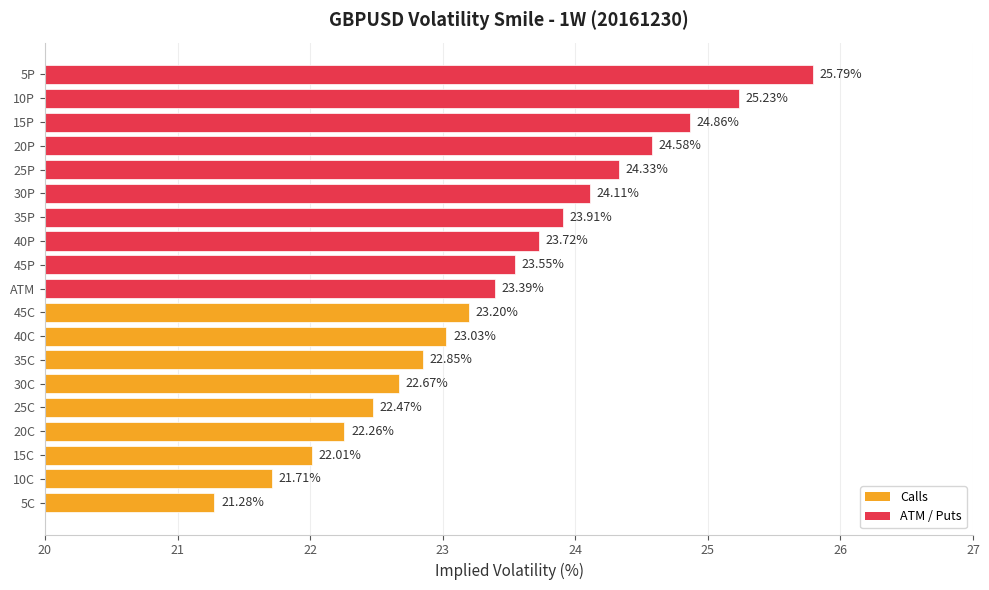

Approximately how many times larger is the value at 45P compared to 15C?

1.1